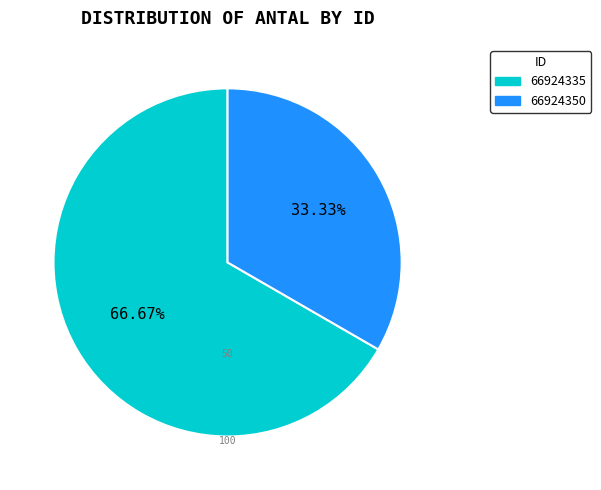

Is it true that 66924335 is 67% of the pie?

True